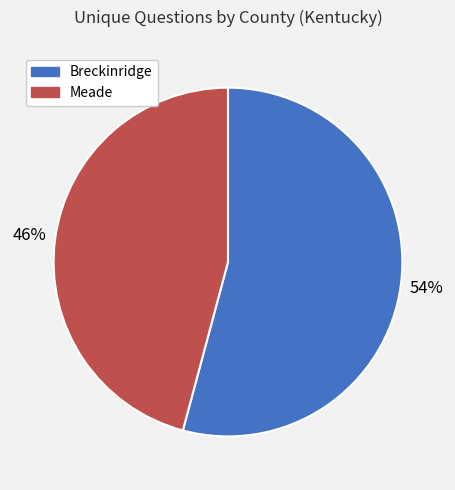

How many segments does this pie chart have?

2